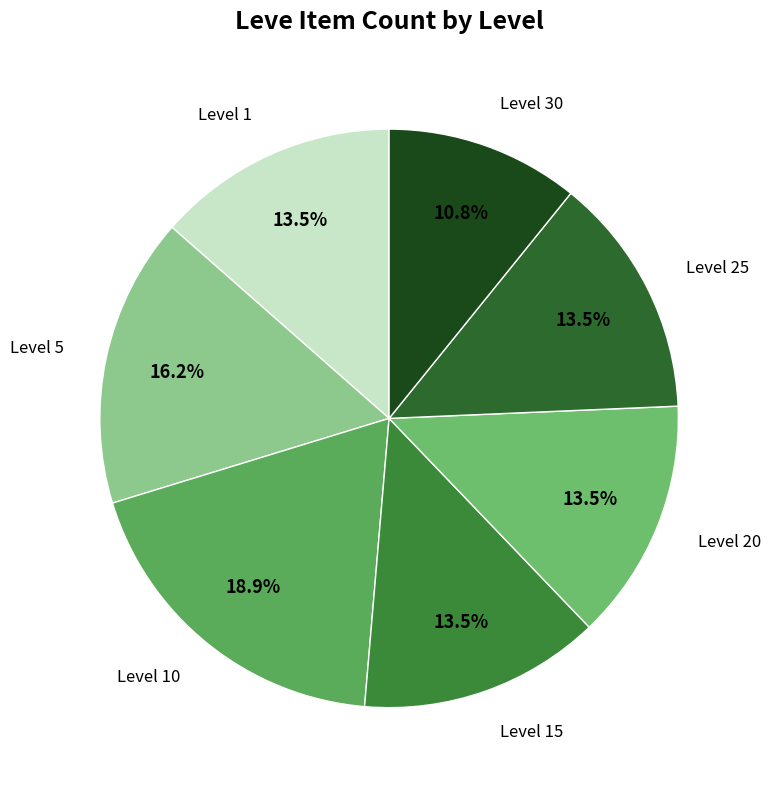

How many slices are in this pie chart?

7